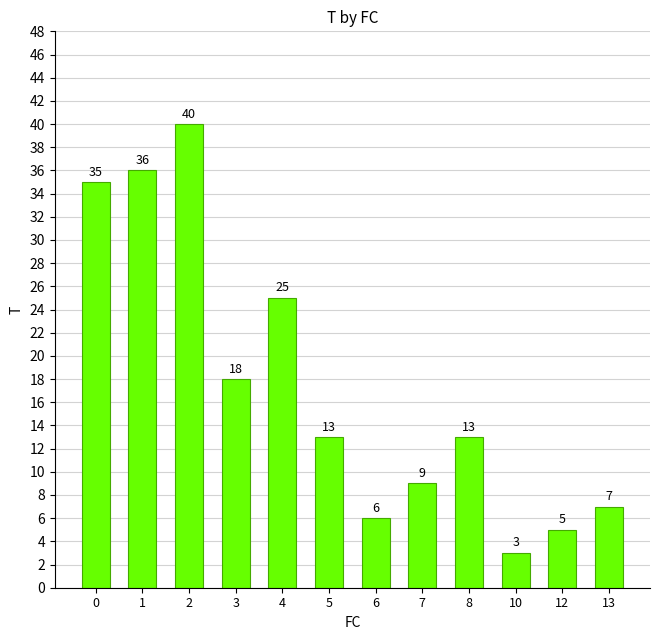

How many series are shown in this chart?

1